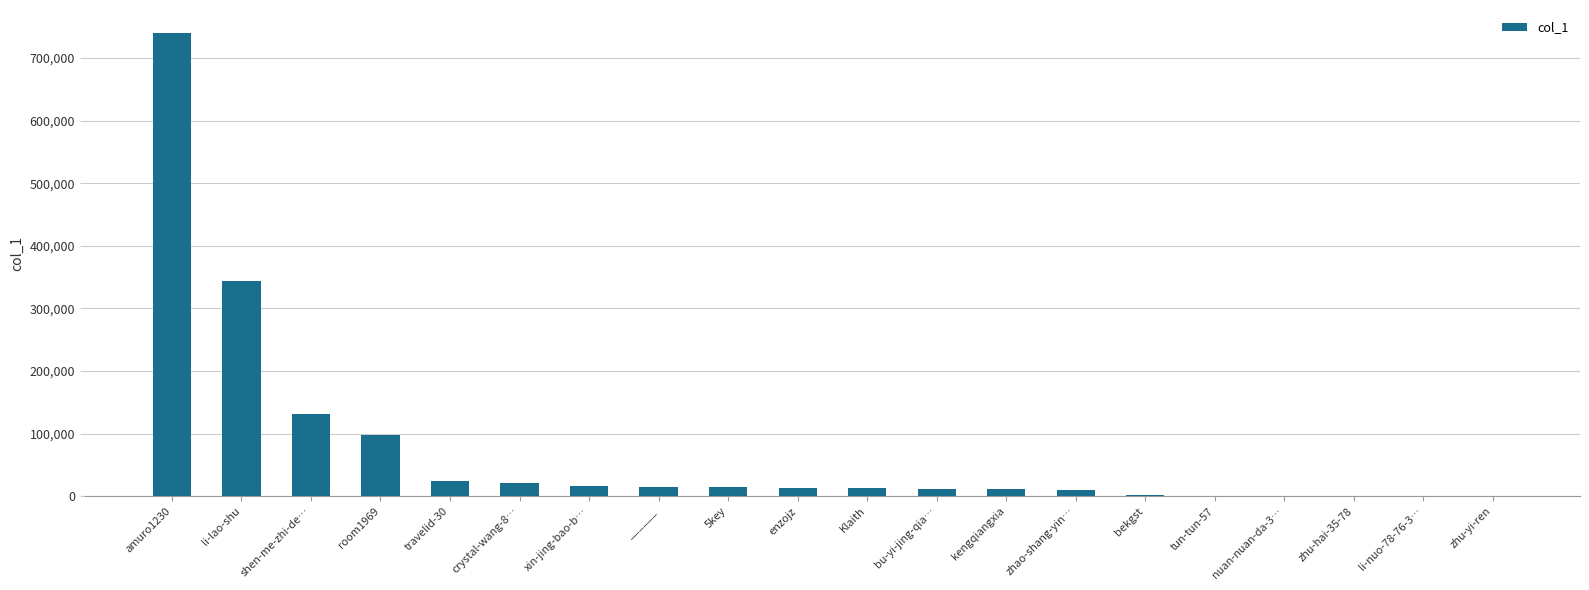

Which label corresponds to the largest value in the chart?

amuro1230